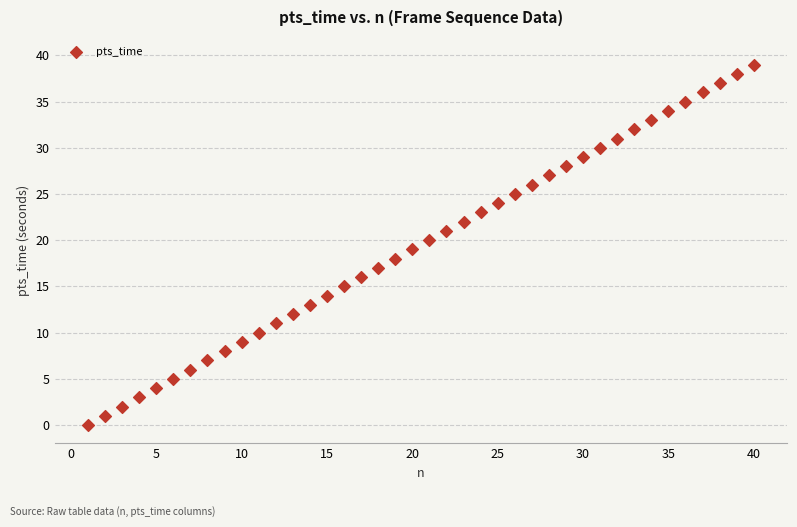

What is the range of Y values (max minus min)?

39